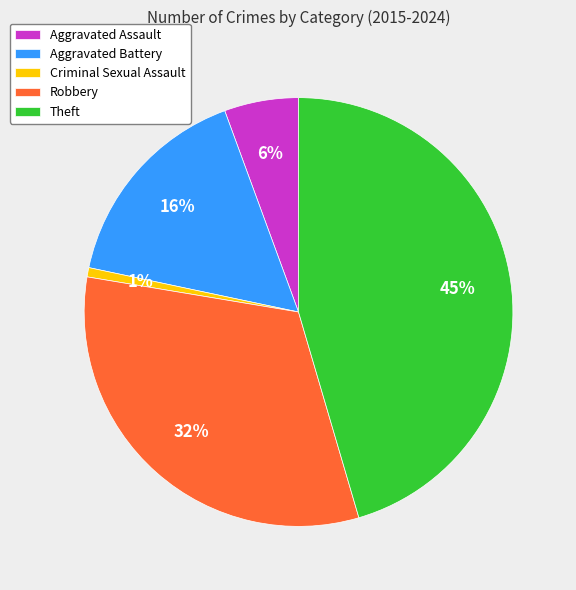

The Aggravated Assault slice represents 12% of the pie. True or false?

False